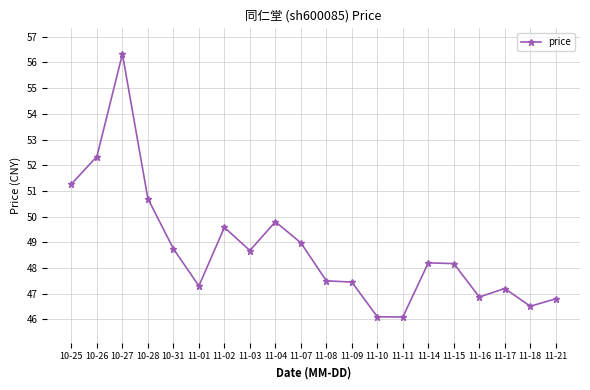

What is the value of the 6th point from the left?

47.3